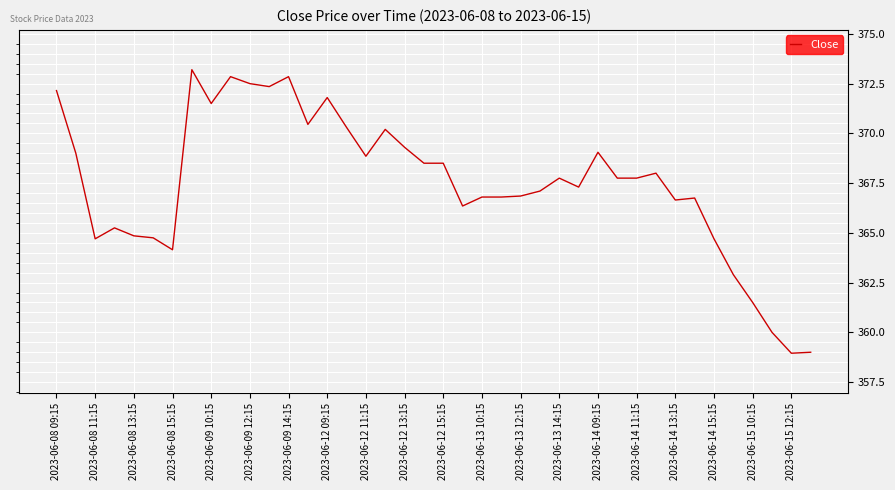

What is the greatest value displayed?

373.2